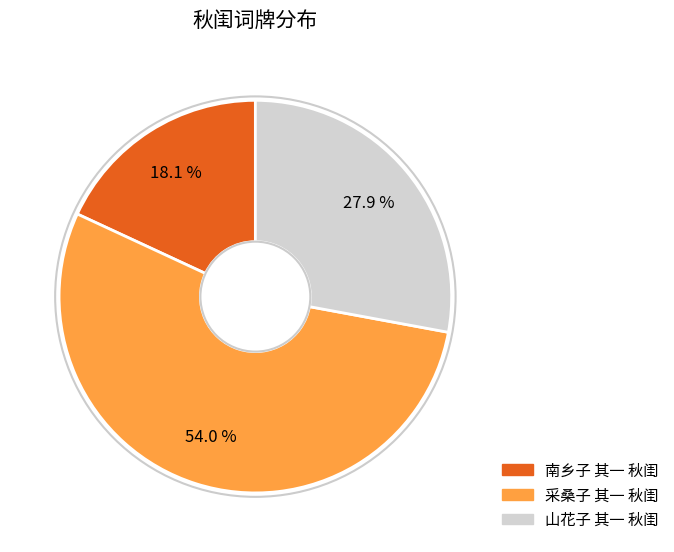

Which slice is the smallest?

南乡子 其一 秋闺